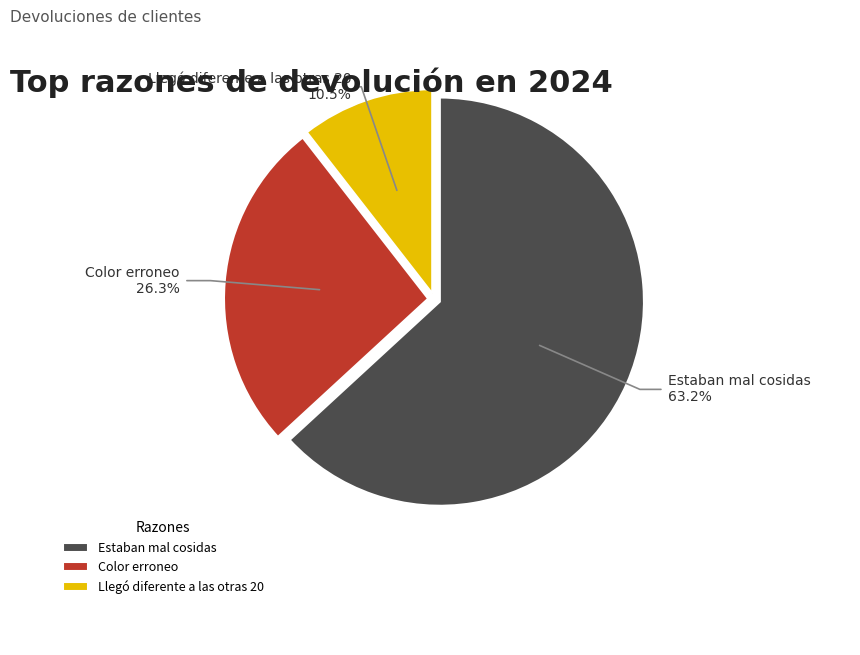

To the nearest percent, what is the average slice percentage?

33%